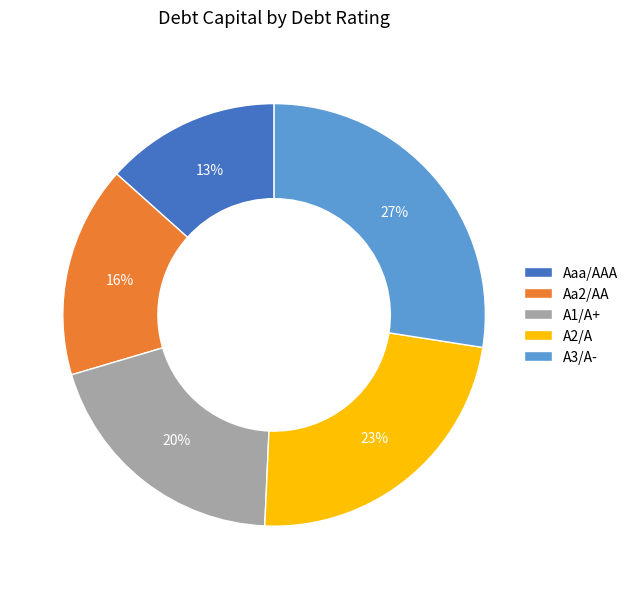

Is it true that Aaa/AAA is 24% of the pie?

False